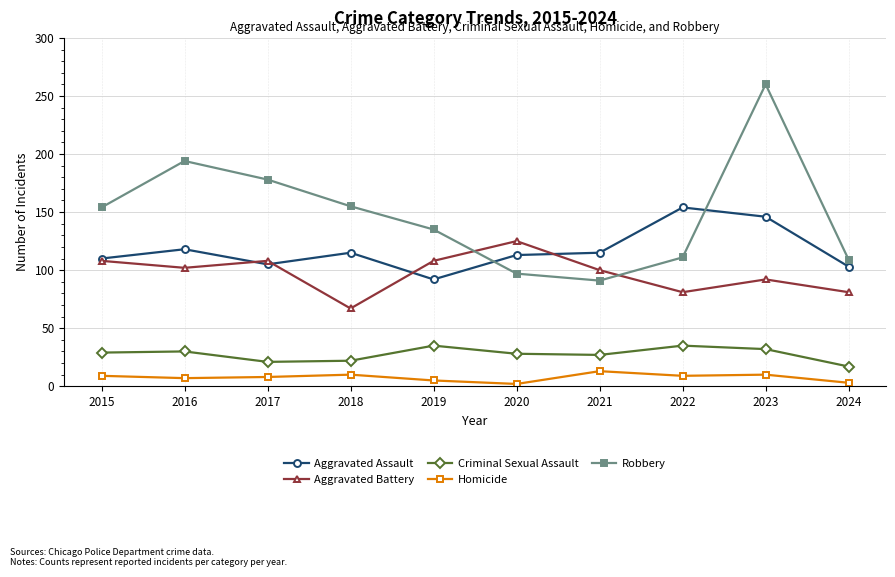

How many data points does each series have?

10